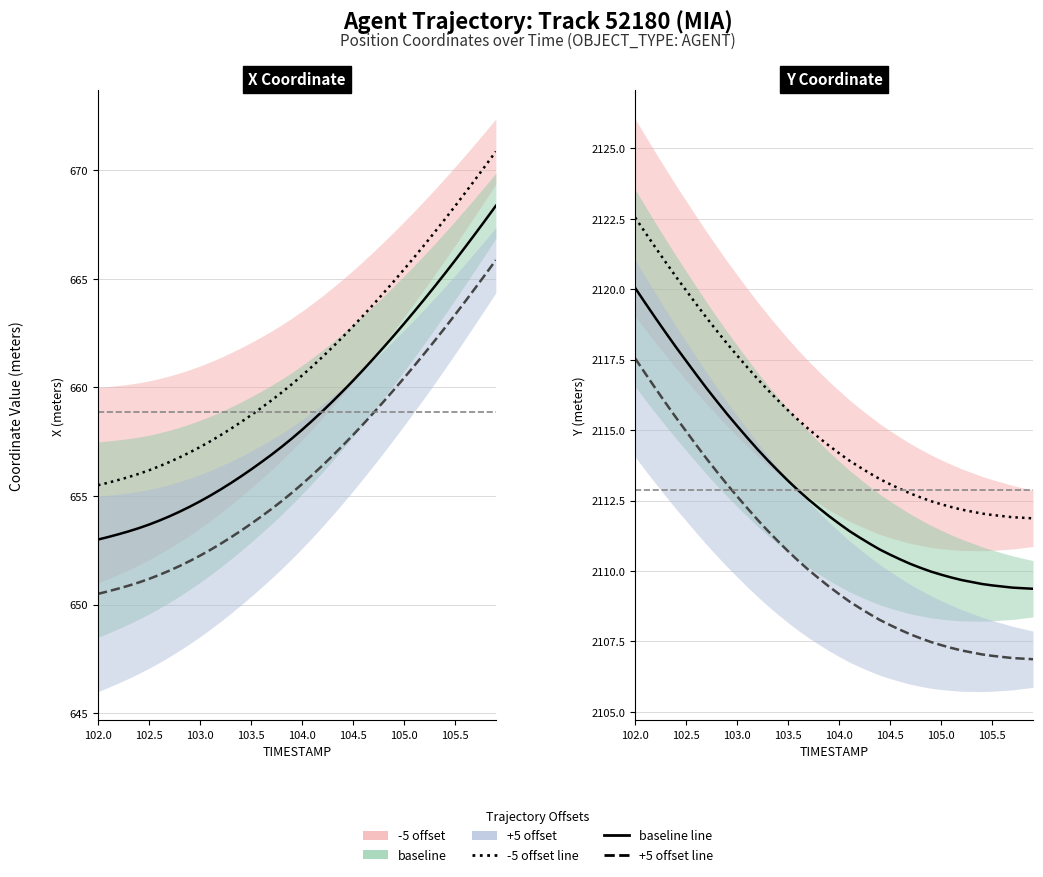

Reading left to right, extract all data points from this chart.

-5 offset: 2122.6	2122.0	2121.5	2121.0	2120.4	2120.0	2119.5	2119.0	2118.5	2118.1	2117.7	2117.2	2116.8	2116.4	2116.1	2115.7	2115.4	2115.0	2114.7	2114.4	2114.2	2113.9	2113.7	2113.5	2113.3	2113.1	2112.9	2112.8	2112.6	2112.5	2112.4	2112.3	2112.2	2112.1	2112.0	2112.0	2111.9	2111.9	2111.9	2111.9
baseline: 2120.1	2119.5	2119.0	2118.5	2117.9	2117.5	2117.0	2116.5	2116.0	2115.6	2115.2	2114.7	2114.3	2113.9	2113.6	2113.2	2112.9	2112.5	2112.2	2111.9	2111.7	2111.4	2111.2	2111.0	2110.8	2110.6	2110.4	2110.2	2110.1	2110.0	2109.9	2109.8	2109.7	2109.6	2109.5	2109.5	2109.4	2109.4	2109.4	2109.4
+5 offset: 2117.6	2117.0	2116.5	2116.0	2115.4	2115.0	2114.5	2114.0	2113.5	2113.1	2112.7	2112.2	2111.8	2111.4	2111.1	2110.7	2110.4	2110.0	2109.7	2109.4	2109.2	2108.9	2108.7	2108.5	2108.3	2108.1	2107.9	2107.8	2107.6	2107.5	2107.4	2107.3	2107.2	2107.1	2107.0	2107.0	2106.9	2106.9	2106.9	2106.9